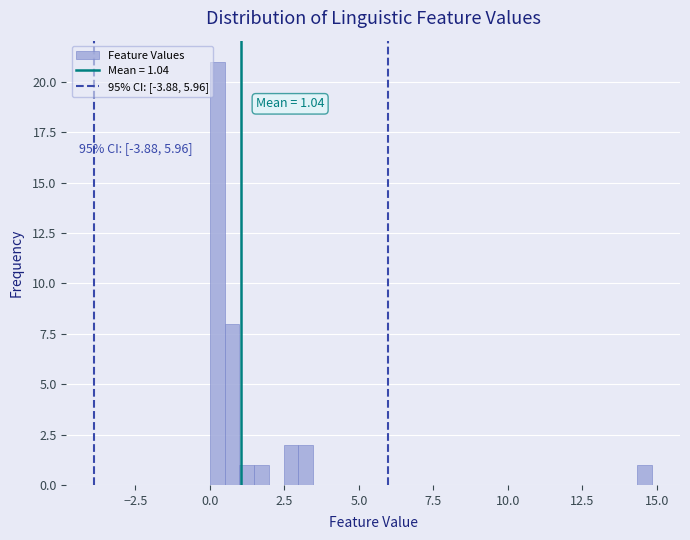

Read against the x-axis, roughly where is the centre of the tallest bar?

0.0